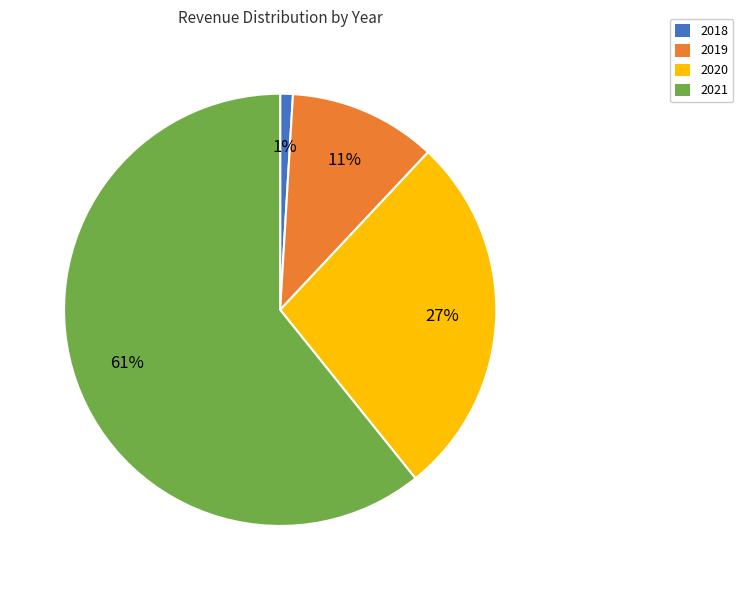

Rank the categories by value from lowest to highest.

2018, 2019, 2020, 2021